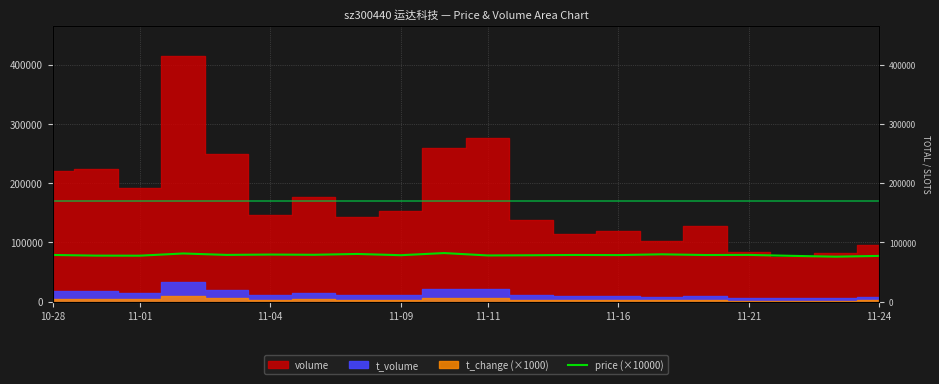

How many points are lower than both their immediate neighbors (excluding endpoints)?

8